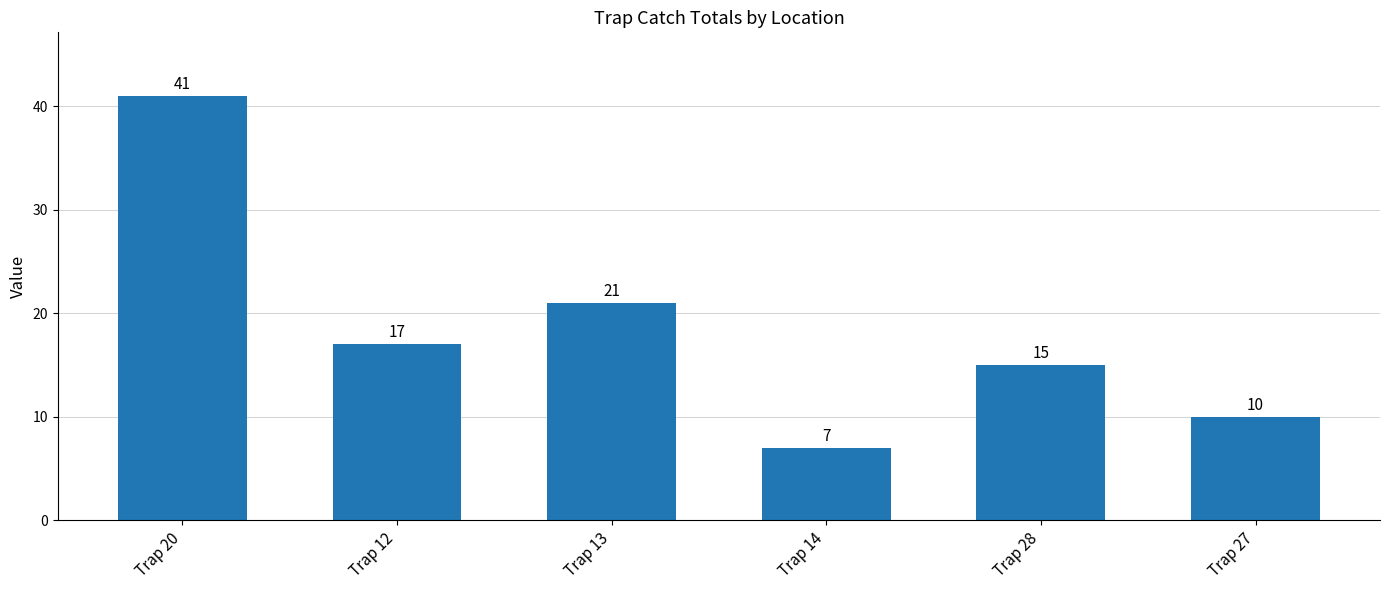

Rank the categories by value from highest to lowest.

Trap 20, Trap 13, Trap 12, Trap 28, Trap 27, Trap 14